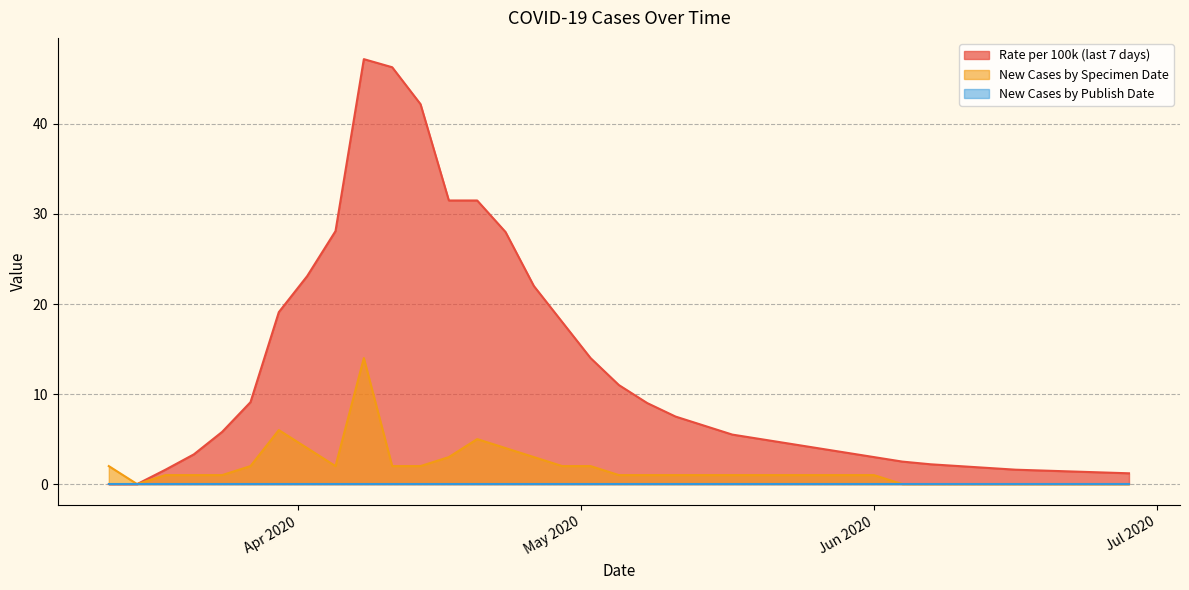

What is the sum of all New Cases by Specimen Date values?

66.0